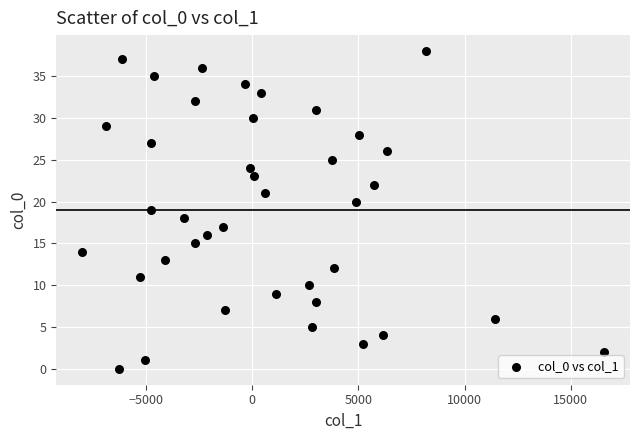

What is the range of Y values (max minus min)?

38